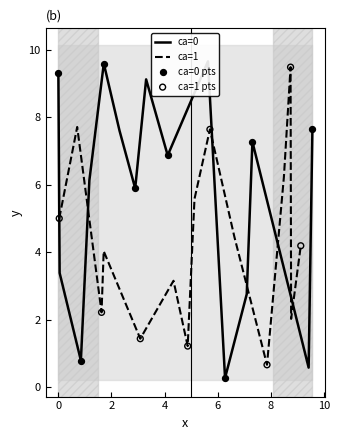

What is the highest value of the ca=1 series?

9.5